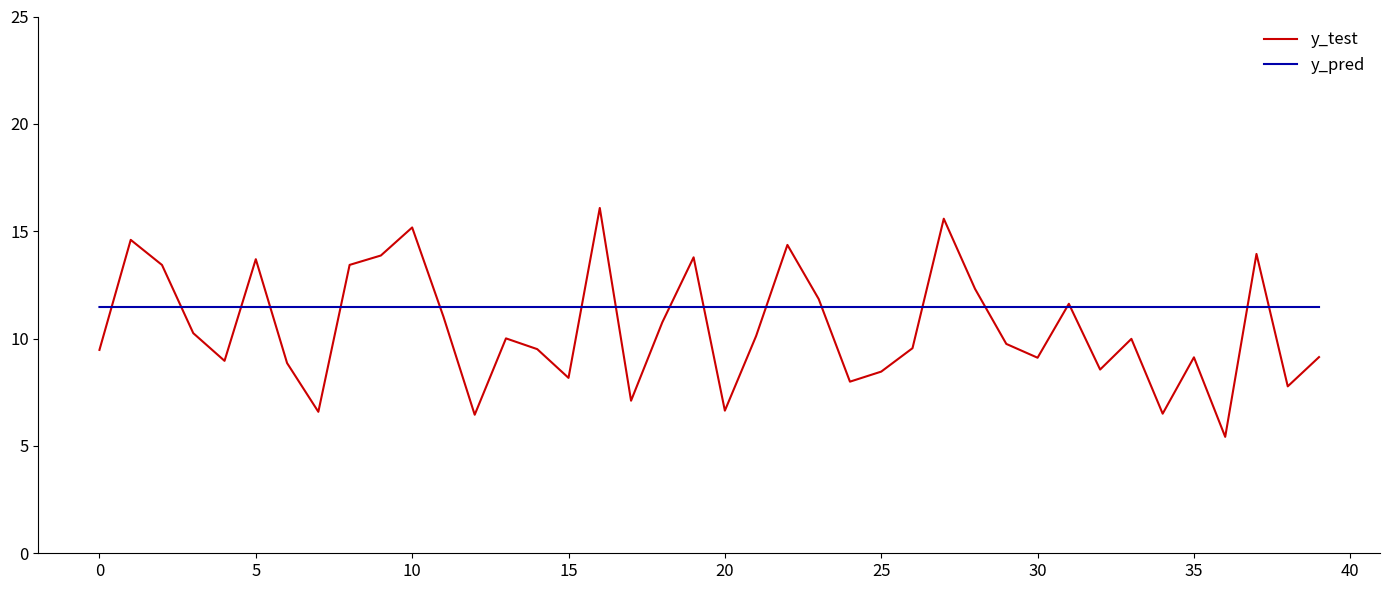

Which series has the largest range (max minus min)?

y_test